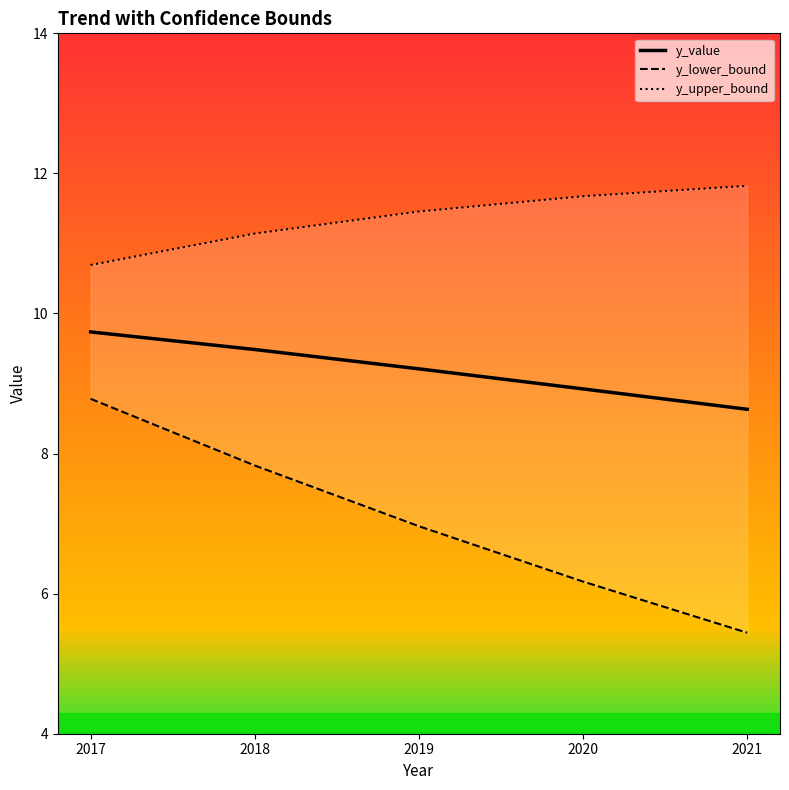

How many lines are shown in the chart?

3